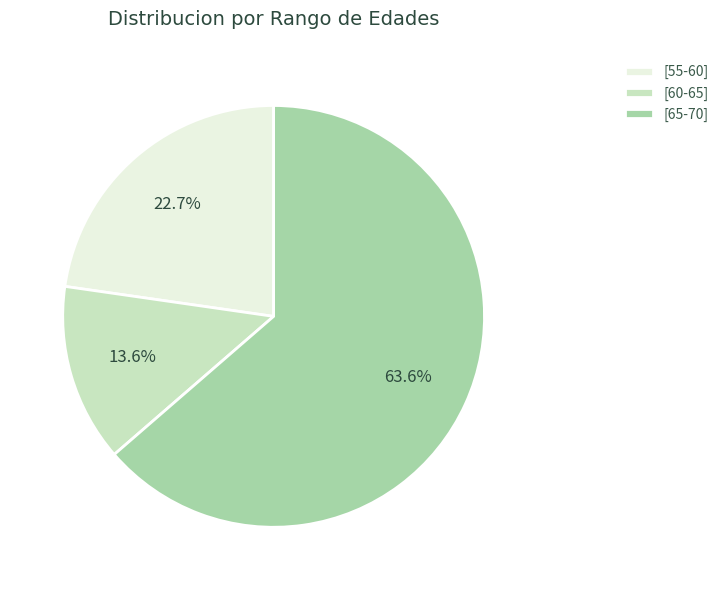

How many segments does this pie chart have?

3